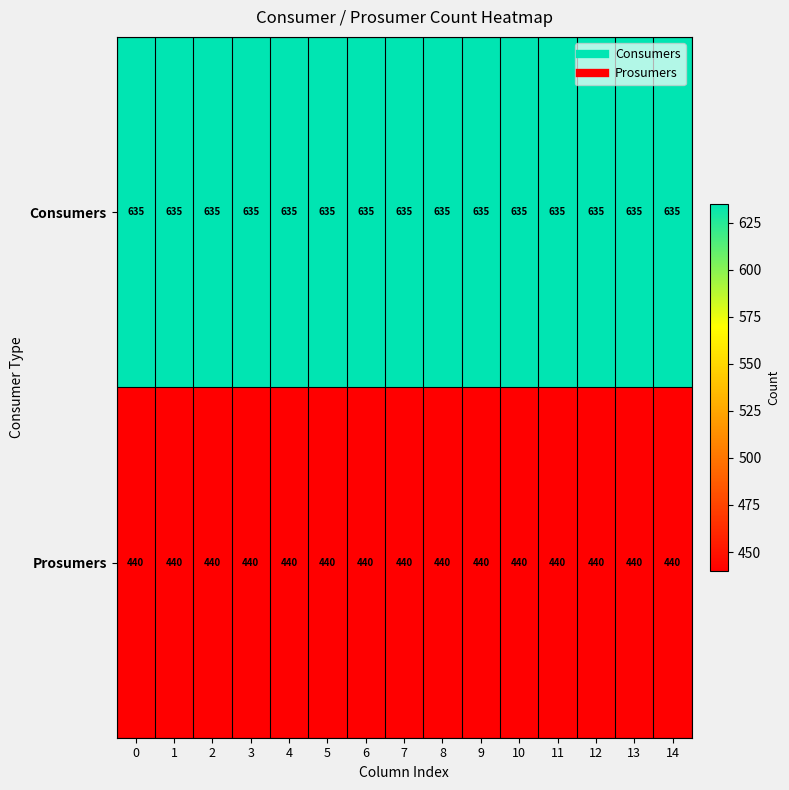

What is the total value across all series at 11?

1075